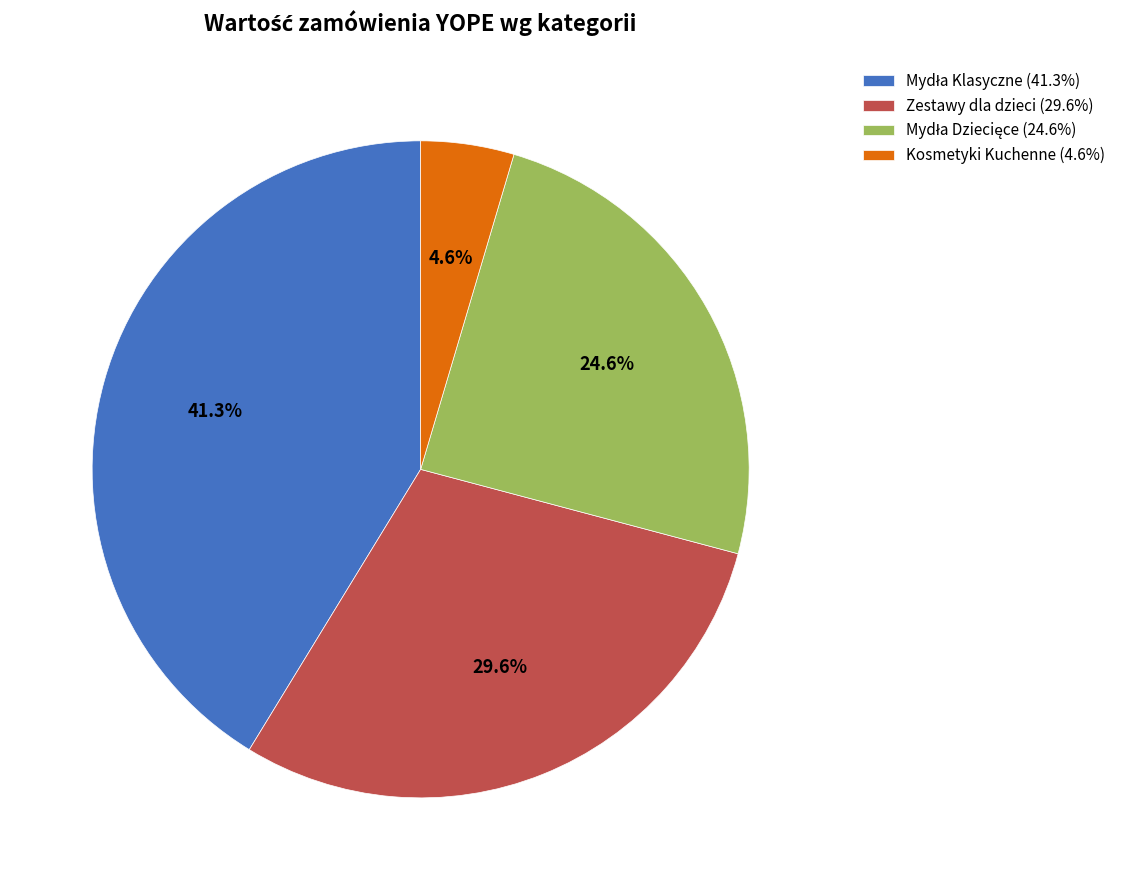

How many slices are in this pie chart?

4